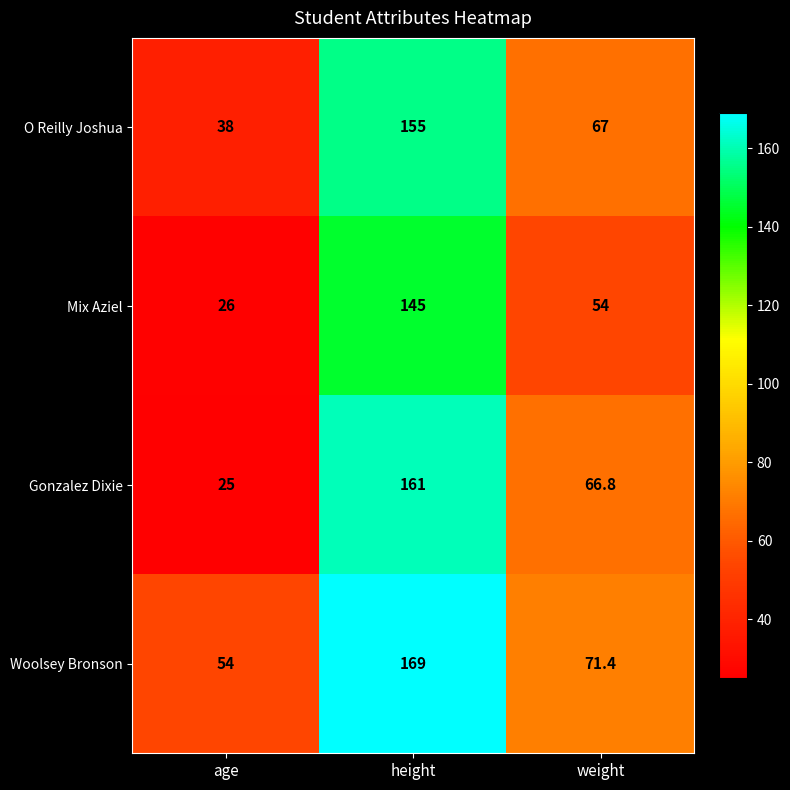

What is the sum of the Mix Aziel values at age and height?

171.0